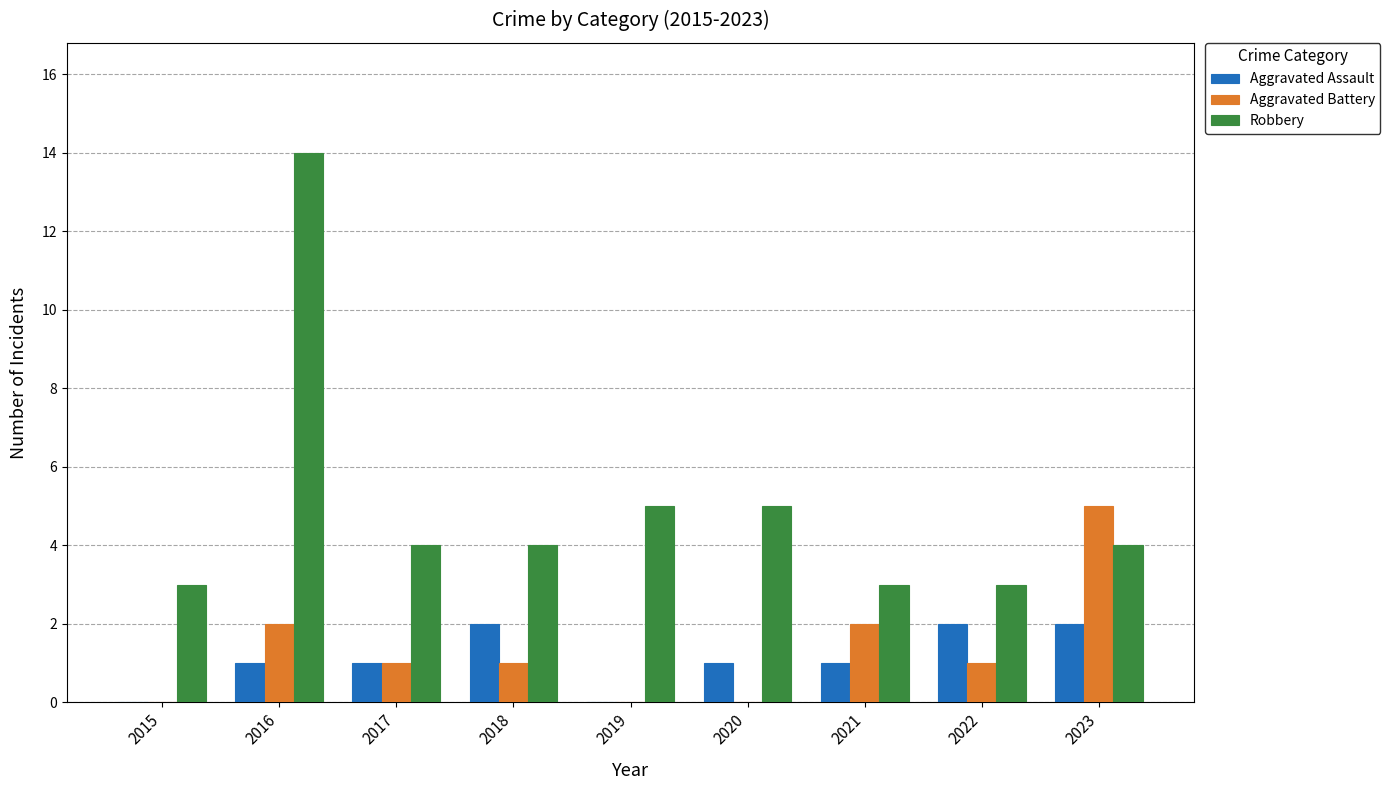

Reading right to left, list all the values displayed in this chart.

Aggravated Assault: 2023=2	2022=2	2021=1	2020=1	2019=0	2018=2	2017=1	2016=1	2015=0
Aggravated Battery: 2023=5	2022=1	2021=2	2020=0	2019=0	2018=1	2017=1	2016=2	2015=0
Robbery: 2023=4	2022=3	2021=3	2020=5	2019=5	2018=4	2017=4	2016=14	2015=3